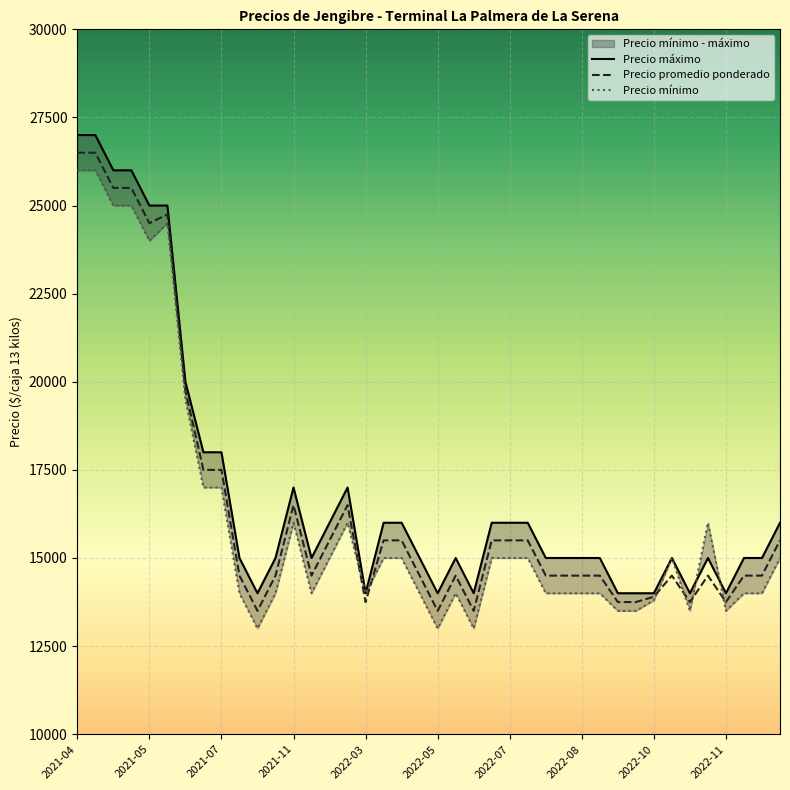

What is the difference between the second highest and minimum values in the Precio mínimo series?

13000